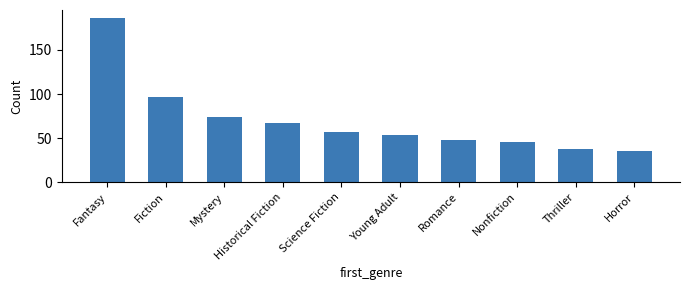

How many values are below 57?

5